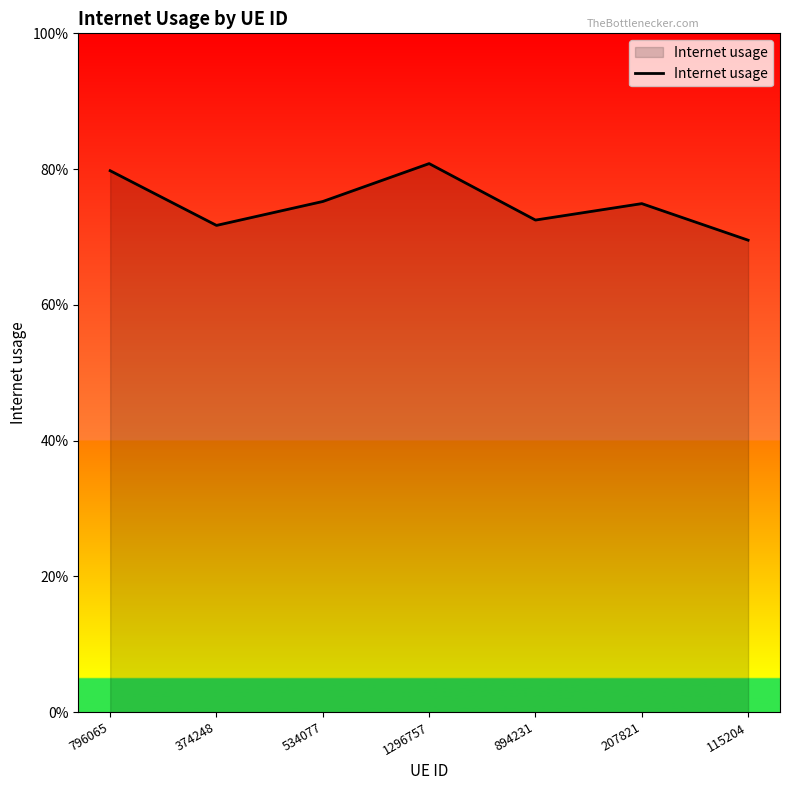

What is the sum of all values?

5.2